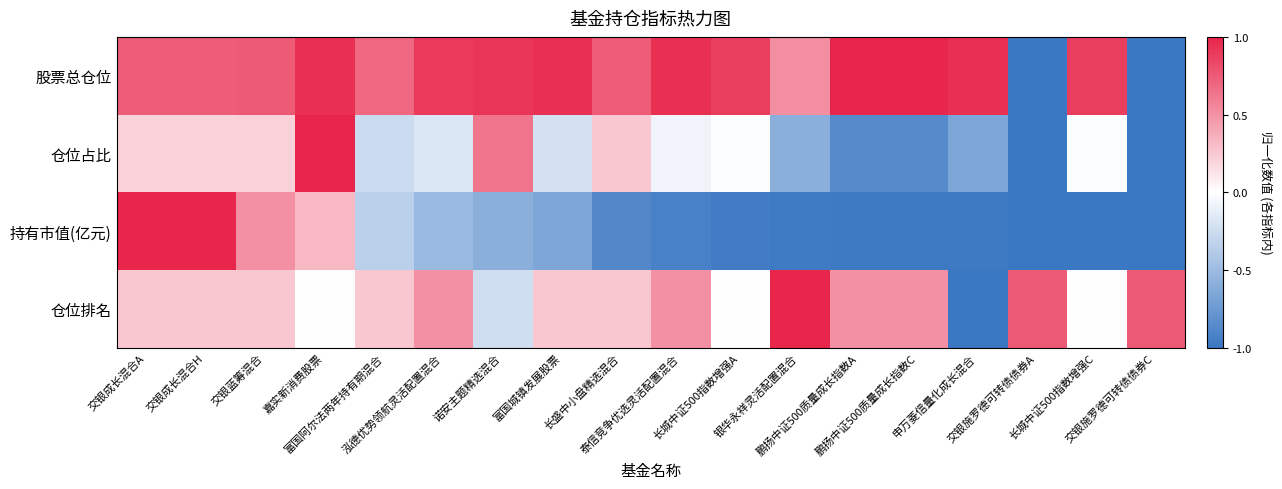

At how many categories does at least one series exceed 0?

18